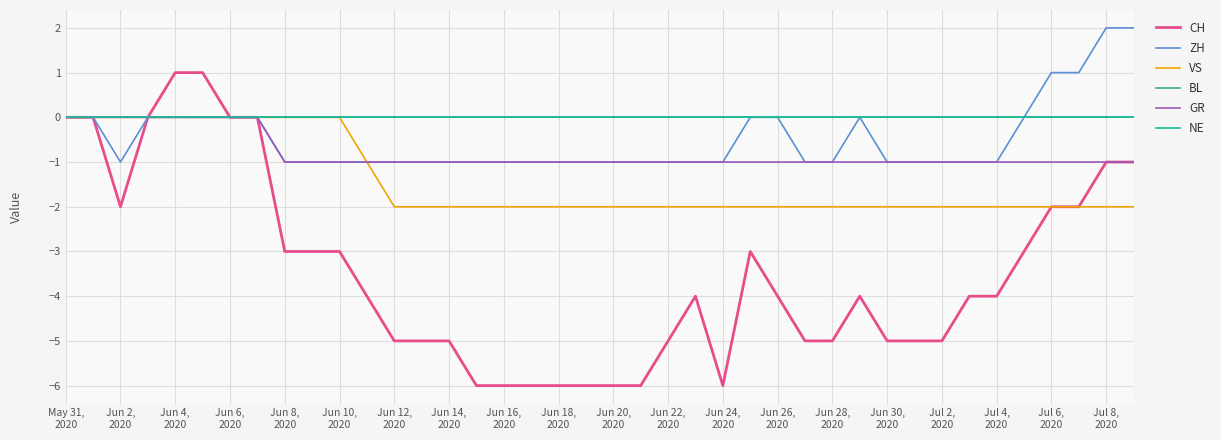

Is this an area chart (filled region under the line)?

No